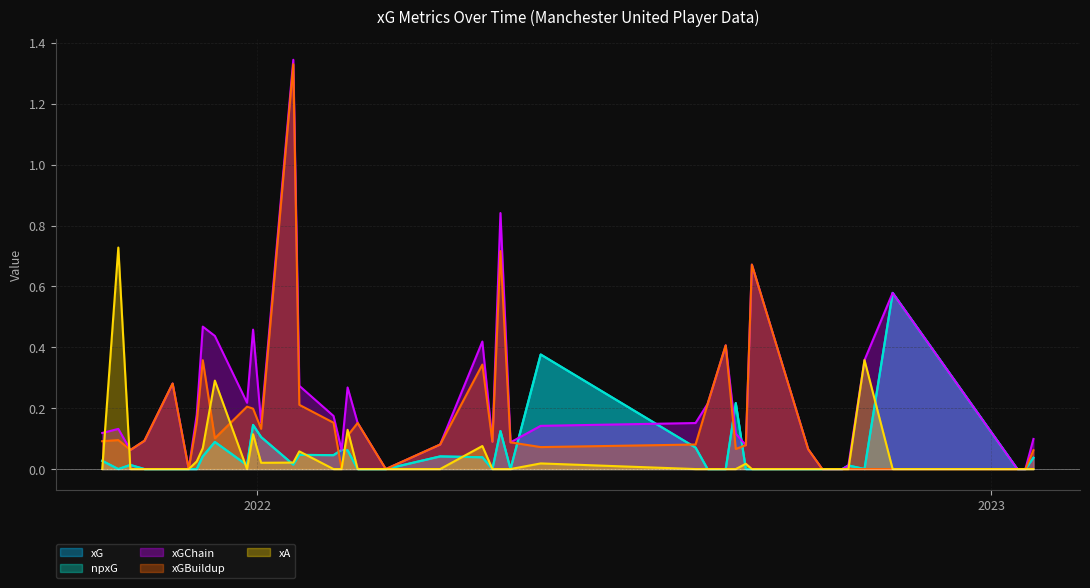

What is the sum of the npxG values at 2022-04-02 and 2021-10-16?

0.1